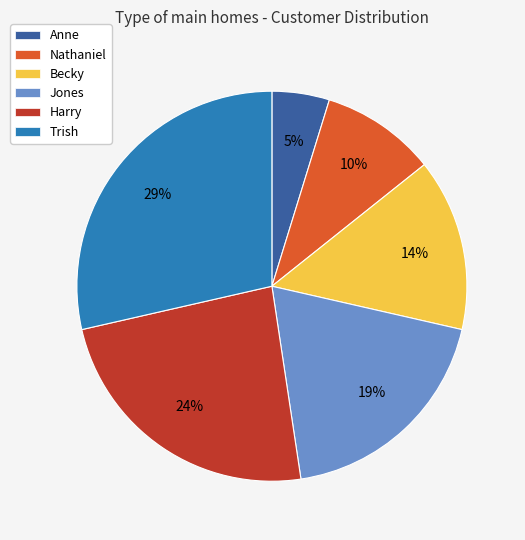

To the nearest percent, what portion does Harry represent?

24%